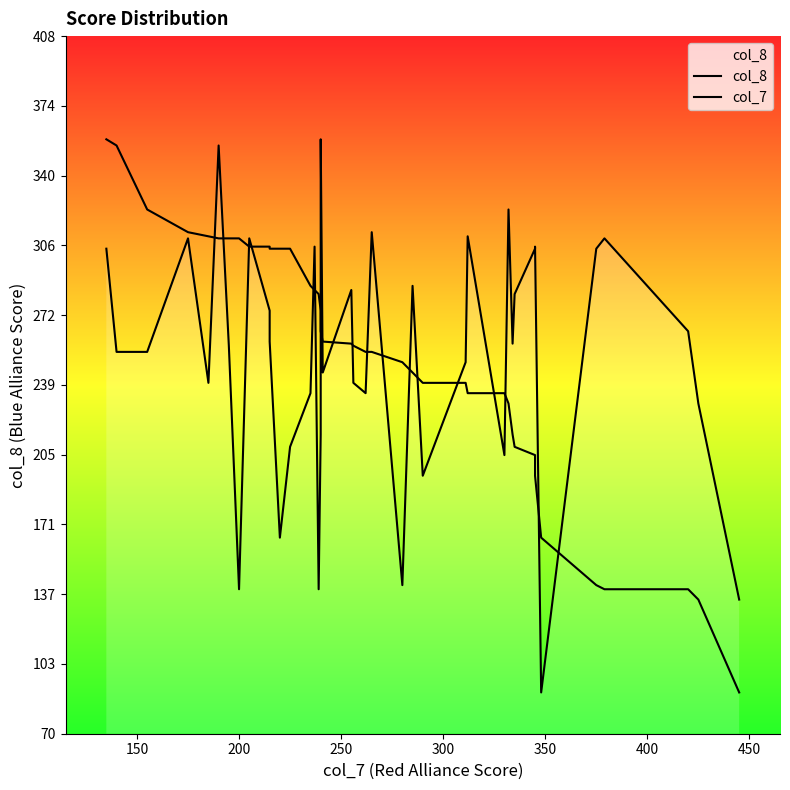

What is the minimum value shown in the chart?

90